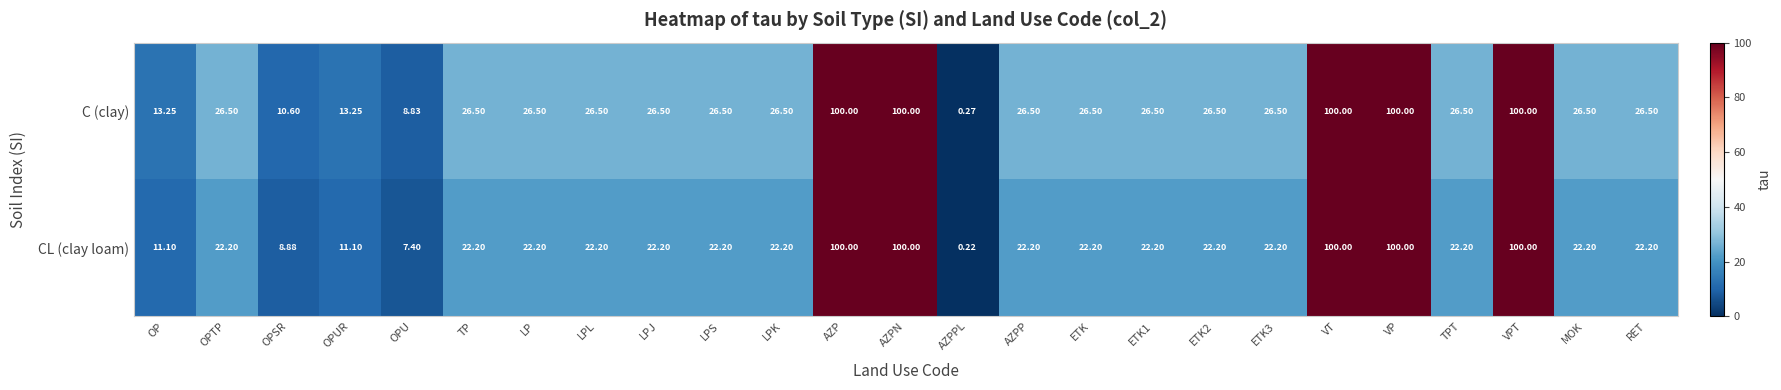

Which series has the largest range (max minus min)?

CL (clay loam)